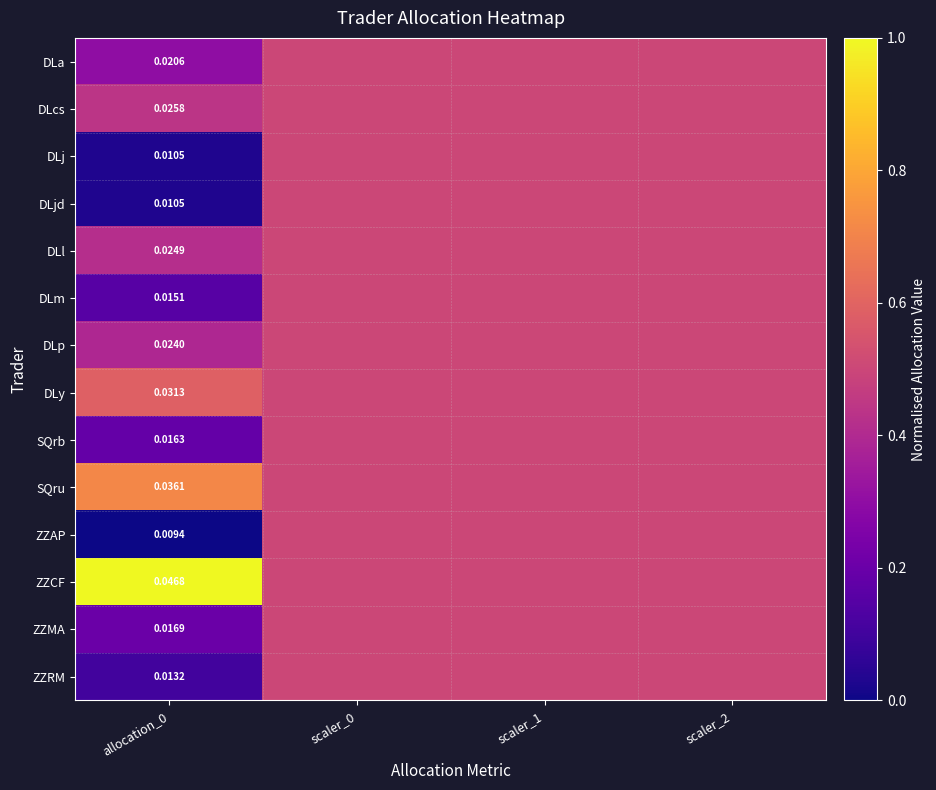

What is the difference between the maximum and minimum values in the SQrb series?

0.3